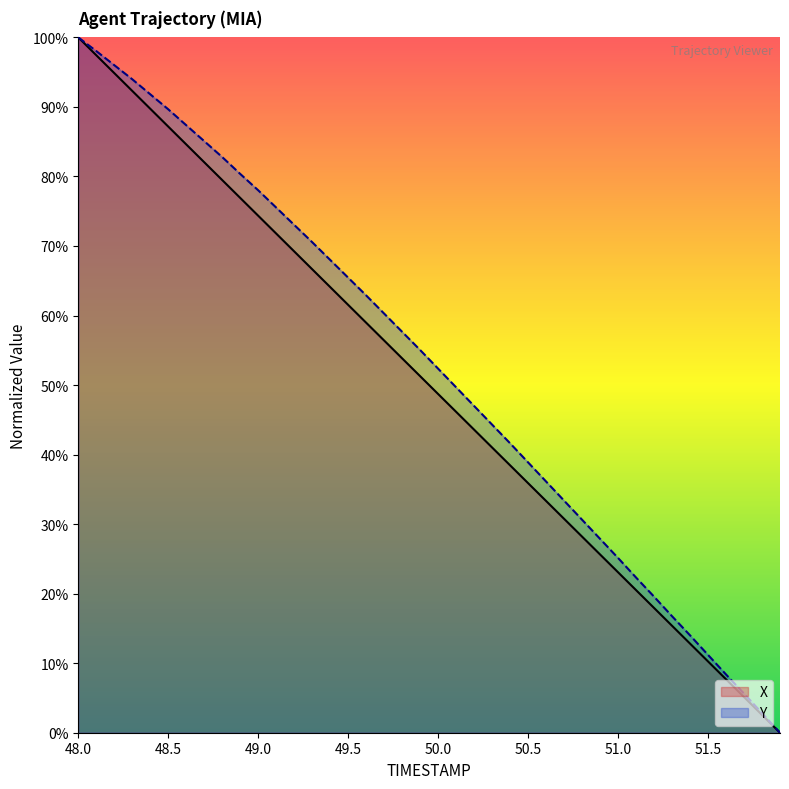

What position from the right is 50.3?

17